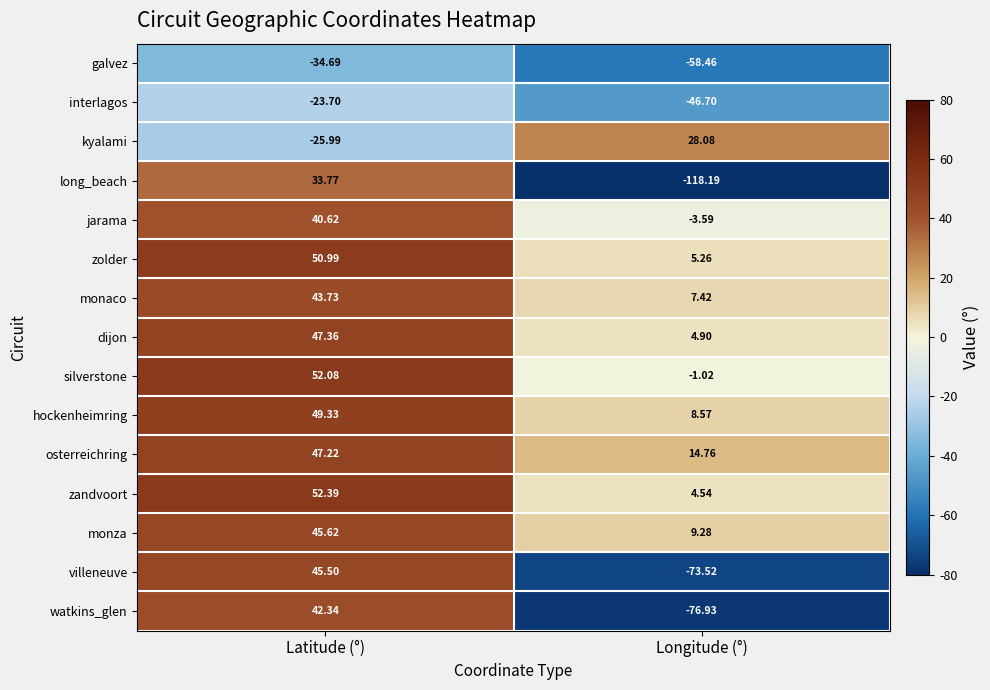

Rank the series at Latitude (°) from highest to lowest value.

zandvoort, silverstone, zolder, hockenheimring, dijon, osterreichring, monza, villeneuve, monaco, watkins_glen, jarama, long_beach, interlagos, kyalami, galvez